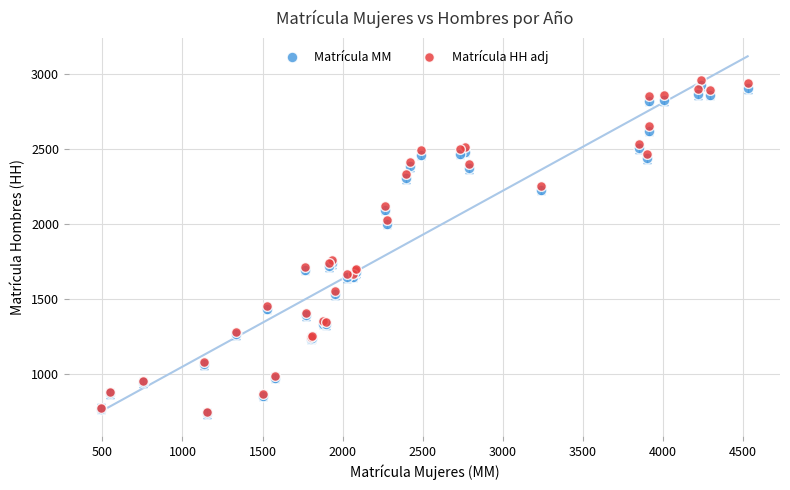

What are all the series names shown in the legend?

Matrícula MM, Matrícula HH adj